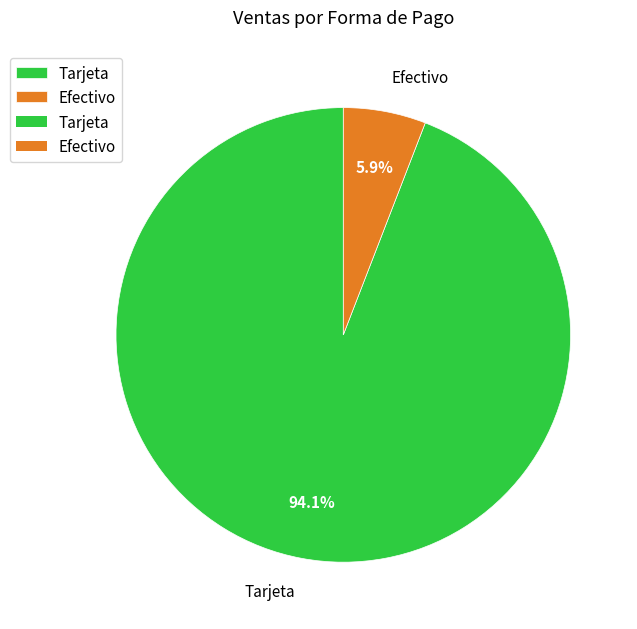

Is it true that Efectivo is 6% of the pie?

True